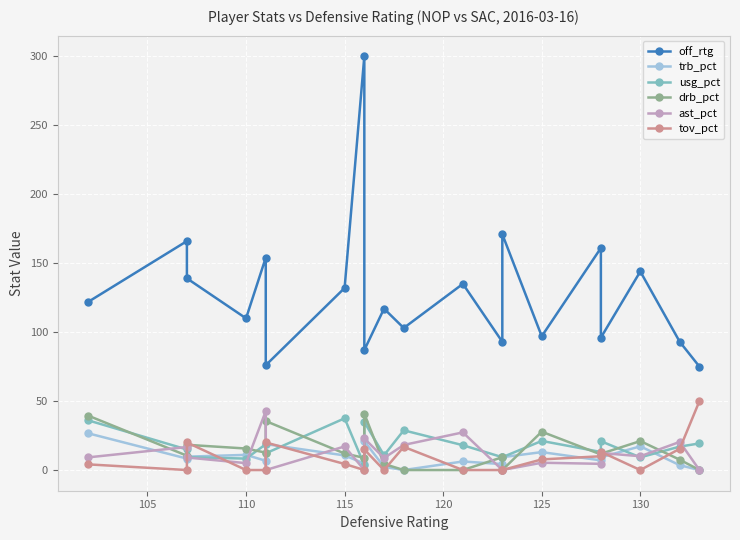

Is it true that tov_pct equals 31.5 at 125?

False